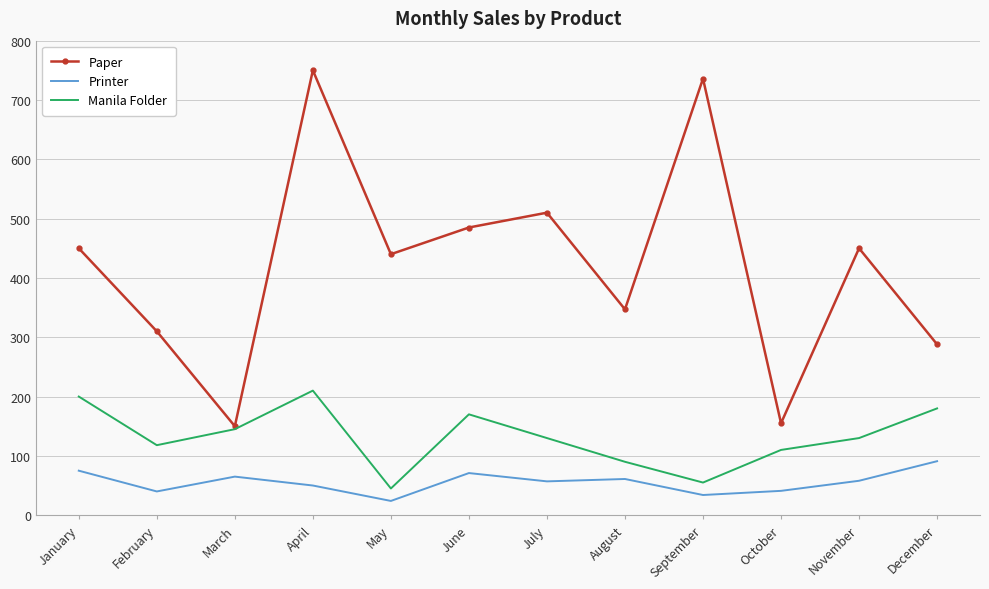

How many distinct data groups are displayed?

3